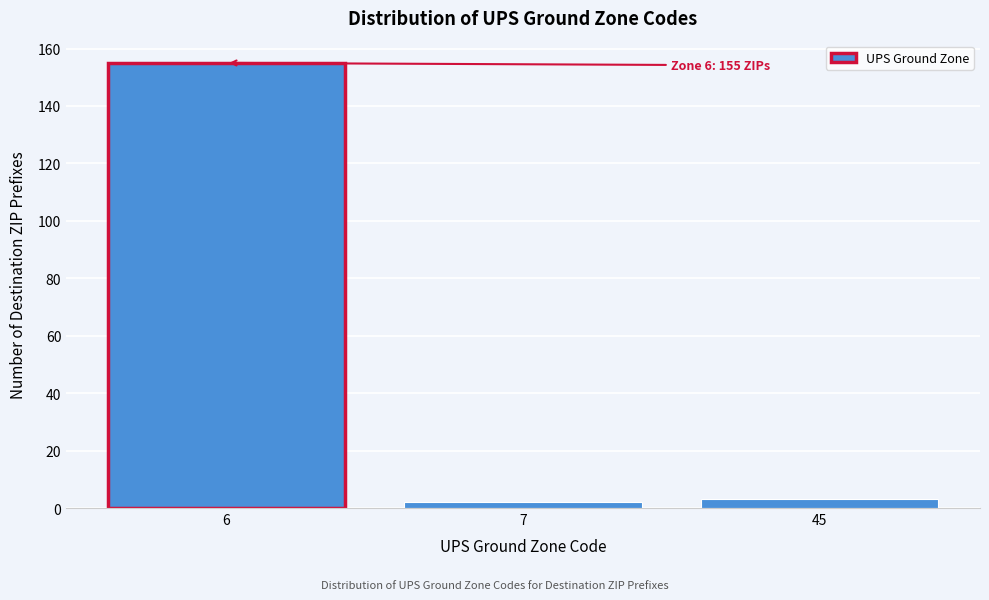

Reading left to right, extract all data points from this chart.

6=155	7=2	45=3